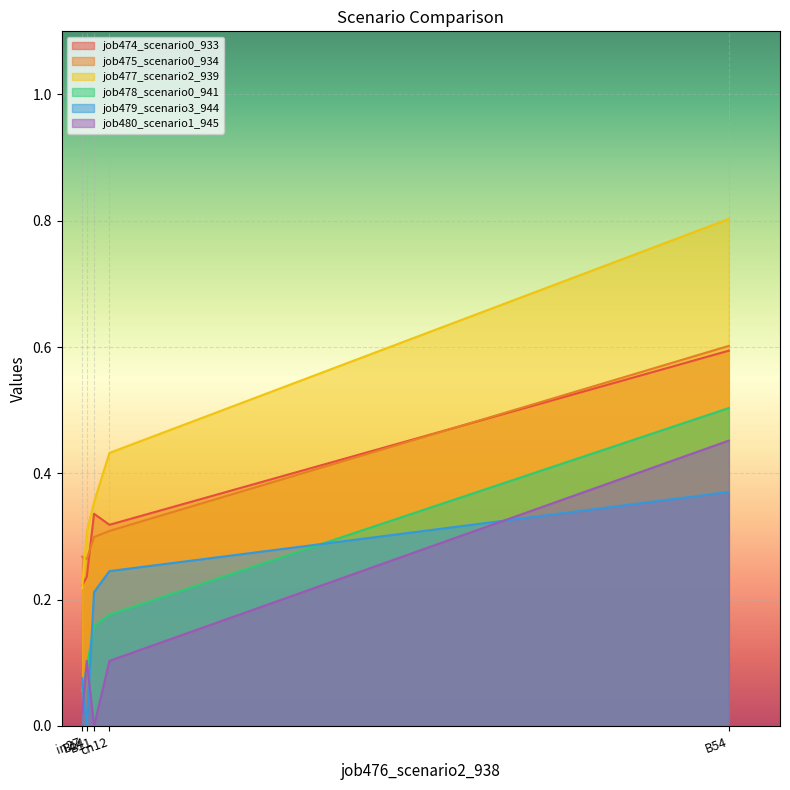

True or false: job475_scenario0_934 has more than 0 interior local peaks.

False